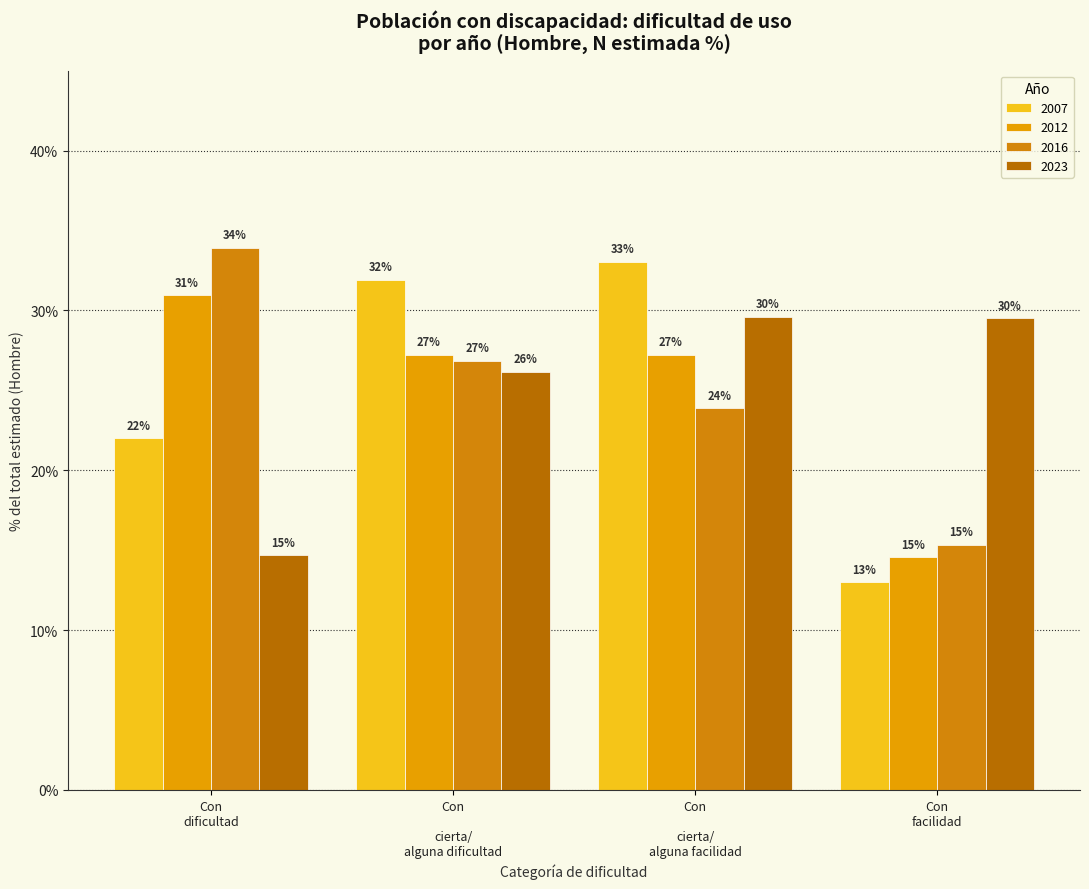

Are the bars grouped side by side (vs. stacked)?

Yes